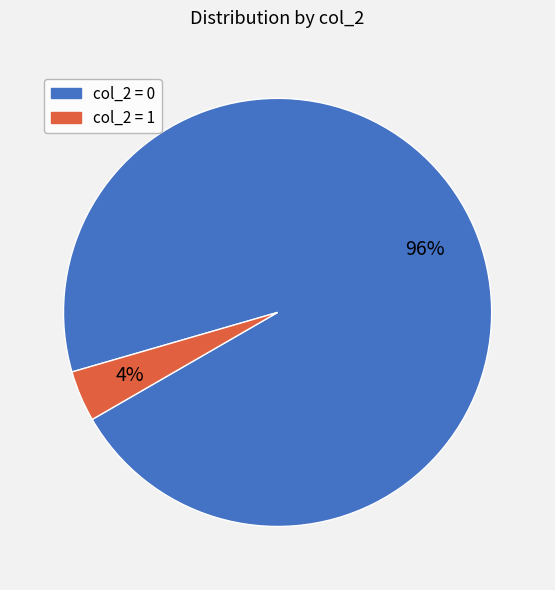

Does any single category account for the majority?

Yes